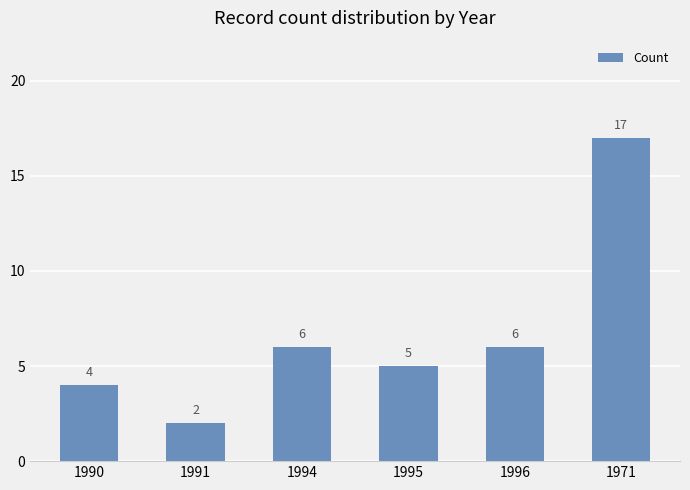

What is the ratio of the value at 1994 to the value at 1971?

0.4